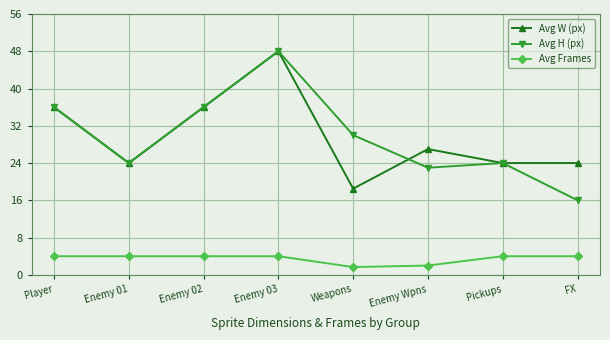

What is the average value of the Avg H (px) series?

29.6